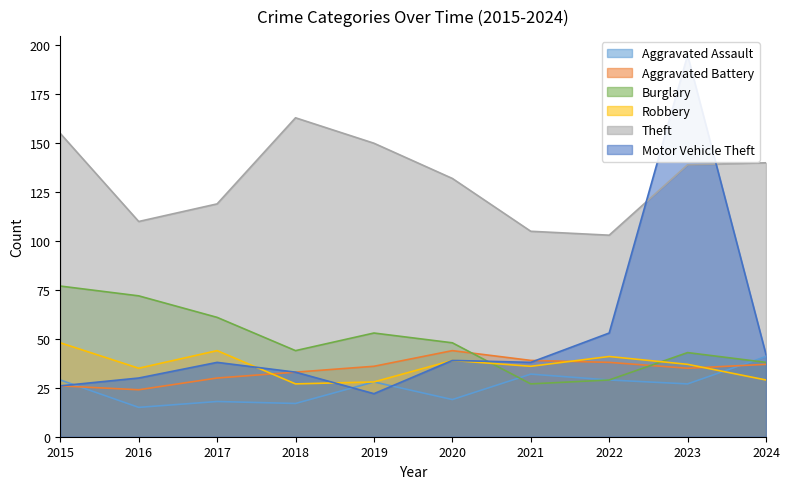

The value of Burglary at 2022 is 9. True or false?

False